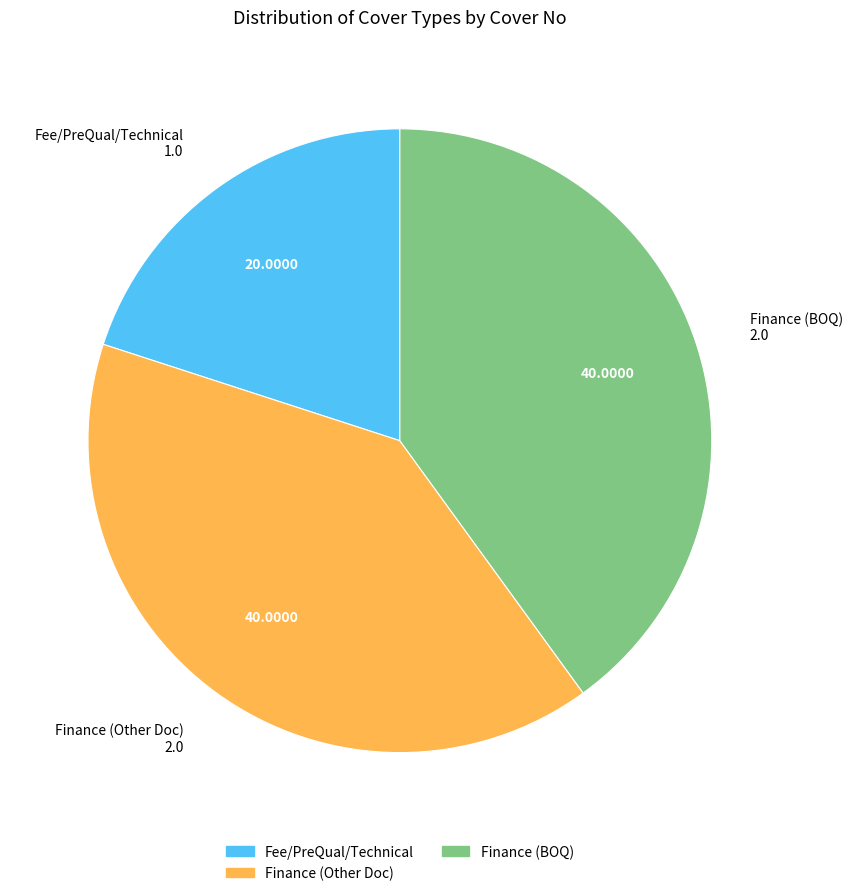

Which has a higher value, Finance (Other Doc) or Fee/PreQual/Technical?

Finance (Other Doc)